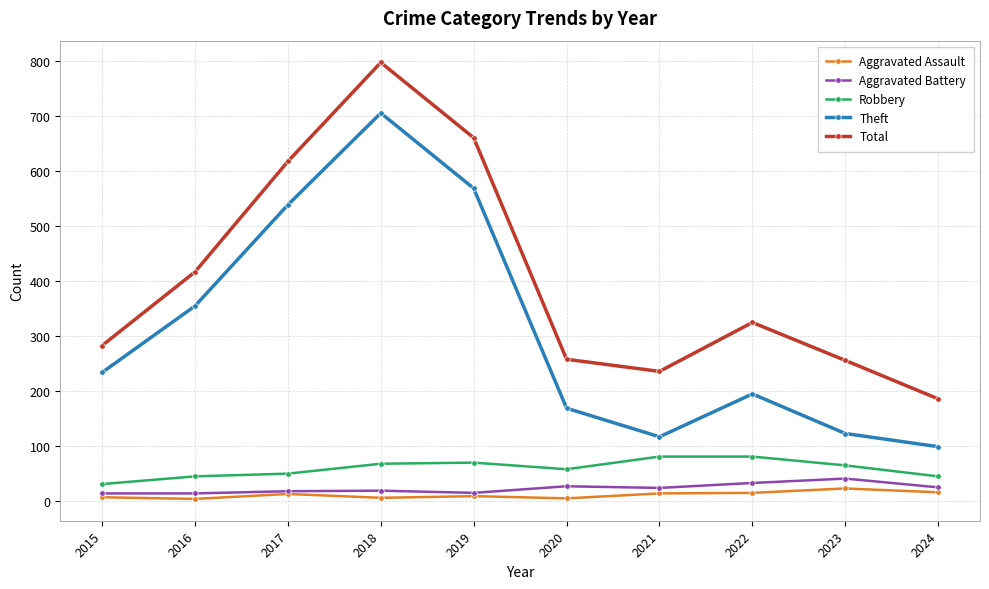

True or false: Aggravated Assault and Theft cross at least once.

False